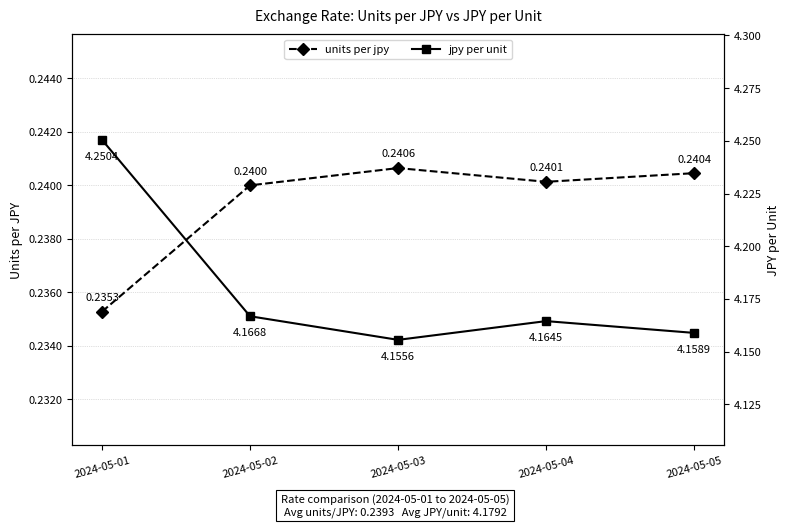

What is the spread (max minus min) of values at 2024-05-04?

3.9